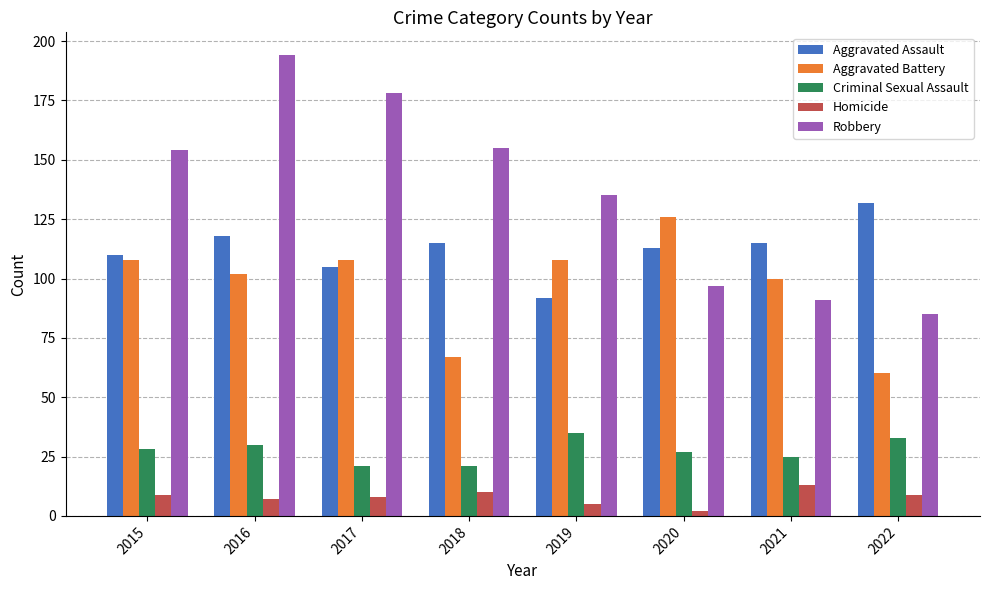

At 2016, list the series in order from smallest to largest.

Homicide, Criminal Sexual Assault, Aggravated Battery, Aggravated Assault, Robbery